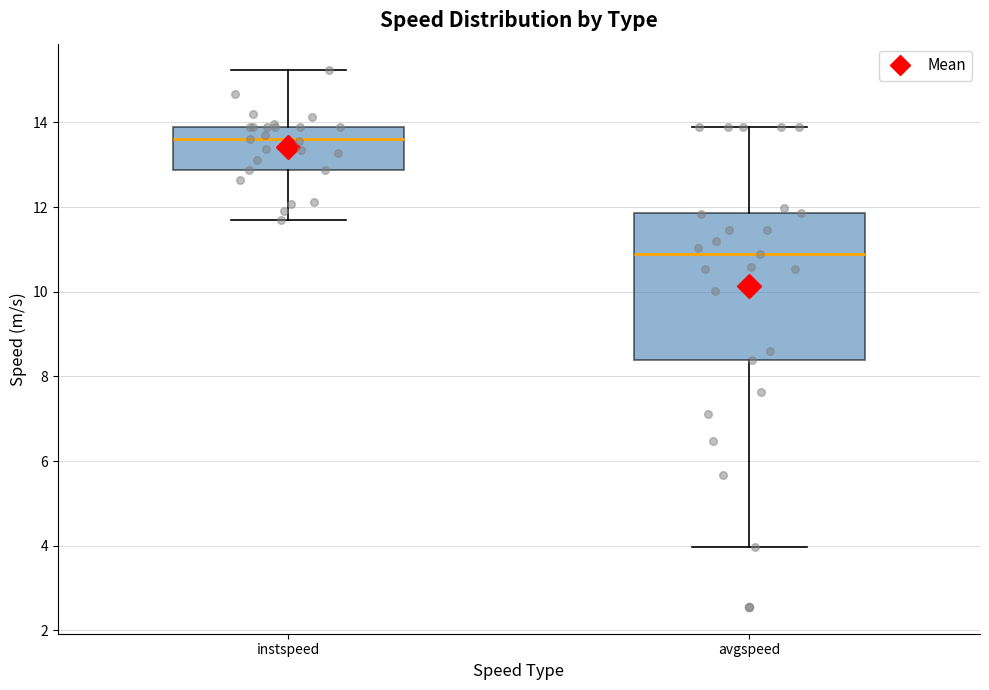

Reading left to right, read every box against the y-axis: the position of its median line, the range the box covers, and the ends of its whiskers. The values are not printed on the chart, so give them approximately, as read against the axis.

instspeed: median 13.6, box 12.8 to 13.8, whiskers 11.6 to 15.2
avgspeed: median 10.8, box 8.4 to 11.8, whiskers 4.0 to 13.8